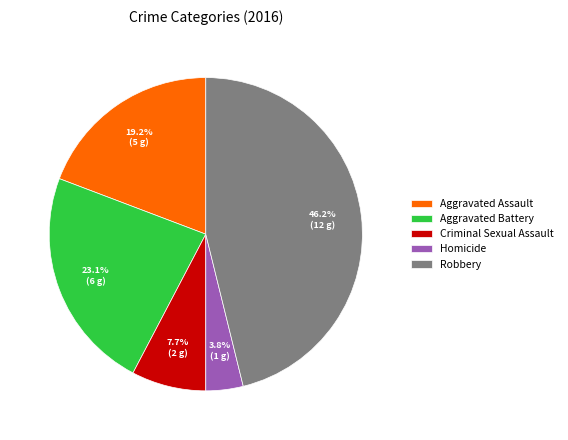

Do Aggravated Battery and Criminal Sexual Assault together represent more than half of the pie?

No